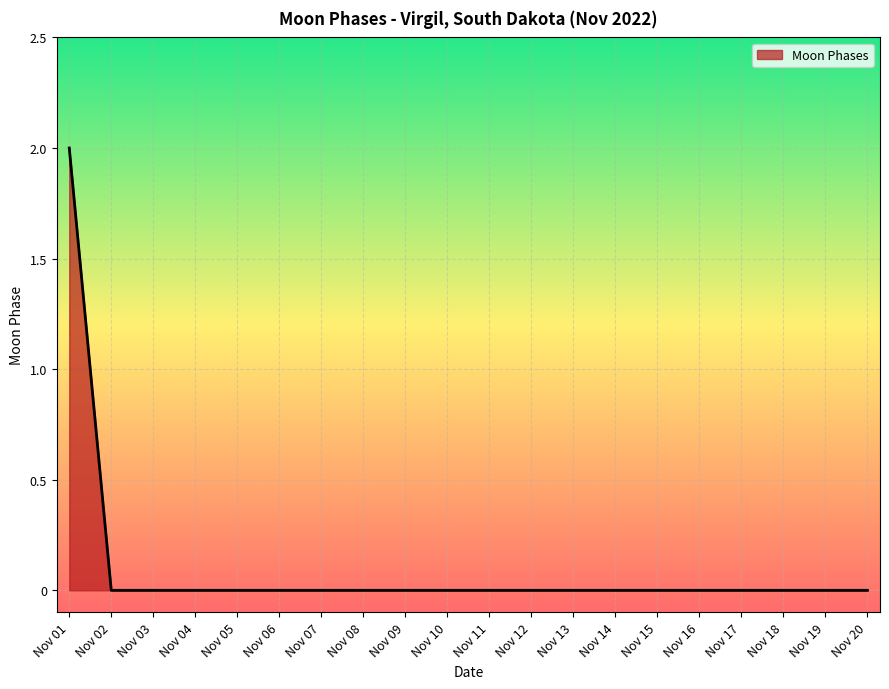

How many lines are shown in the chart?

1